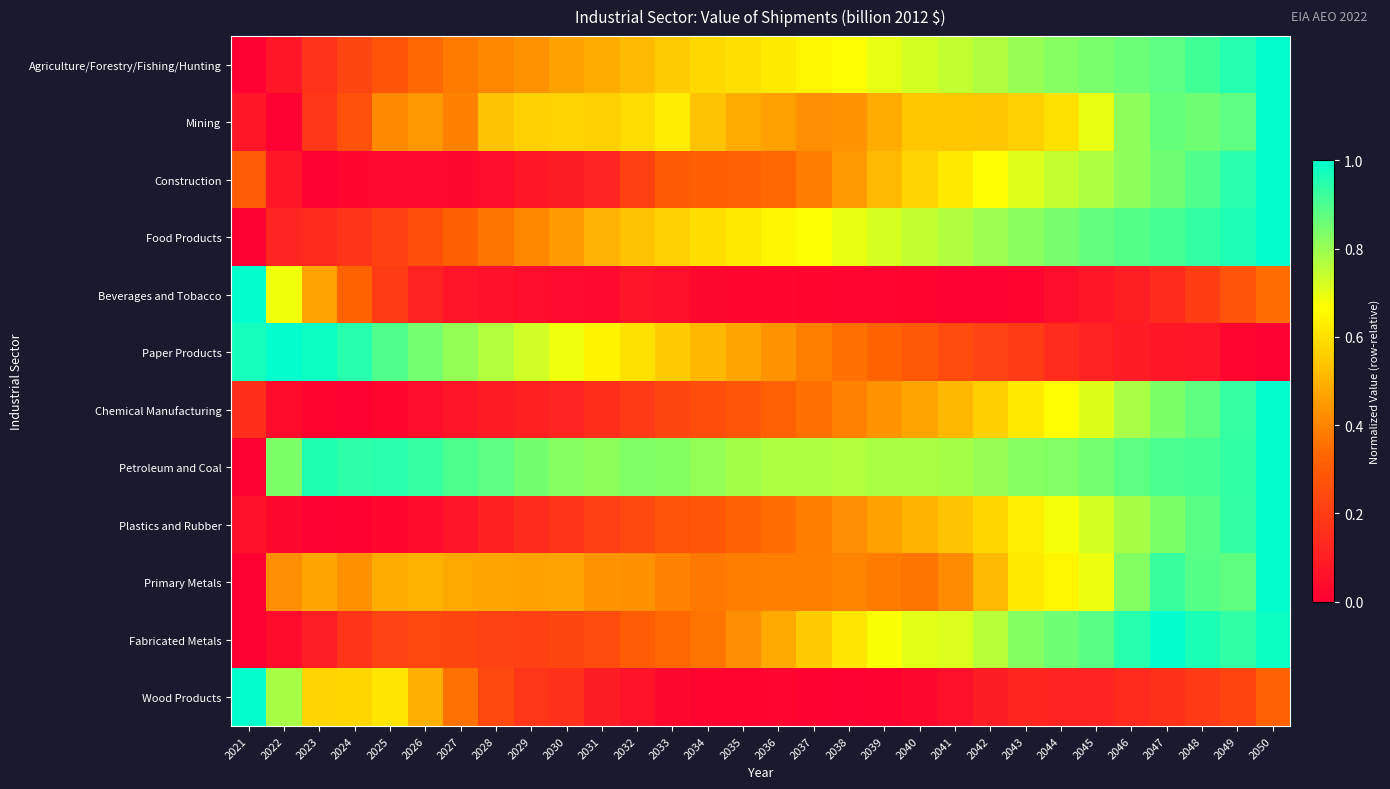

Reading left to right, list all the values displayed in this chart.

Agriculture/Forestry/Fishing/Hunting: 2021=0.0	2022=0.1	2023=0.2	2024=0.2	2025=0.3	2026=0.3	2027=0.4	2028=0.4	2029=0.4	2030=0.5	2031=0.5	2032=0.5	2033=0.6	2034=0.6	2035=0.6	2036=0.6	2037=0.6	2038=0.7	2039=0.7	2040=0.7	2041=0.7	2042=0.8	2043=0.8	2044=0.8	2045=0.8	2046=0.9	2047=0.9	2048=0.9	2049=1.0	2050=1.0
Mining: 2021=0.1	2022=0.0	2023=0.2	2024=0.3	2025=0.4	2026=0.4	2027=0.4	2028=0.5	2029=0.6	2030=0.6	2031=0.6	2032=0.6	2033=0.6	2034=0.5	2035=0.5	2036=0.5	2037=0.4	2038=0.4	2039=0.5	2040=0.5	2041=0.5	2042=0.5	2043=0.6	2044=0.6	2045=0.7	2046=0.8	2047=0.9	2048=0.9	2049=0.9	2050=1.0
Construction: 2021=0.3	2022=0.1	2023=0.0	2024=0.0	2025=0.0	2026=0.0	2027=0.0	2028=0.0	2029=0.1	2030=0.1	2031=0.1	2032=0.2	2033=0.3	2034=0.3	2035=0.3	2036=0.3	2037=0.4	2038=0.4	2039=0.5	2040=0.6	2041=0.6	2042=0.7	2043=0.7	2044=0.7	2045=0.8	2046=0.8	2047=0.9	2048=0.9	2049=0.9	2050=1.0
Food Products: 2021=0.0	2022=0.1	2023=0.1	2024=0.2	2025=0.2	2026=0.3	2027=0.3	2028=0.4	2029=0.4	2030=0.4	2031=0.5	2032=0.5	2033=0.6	2034=0.6	2035=0.6	2036=0.6	2037=0.7	2038=0.7	2039=0.7	2040=0.7	2041=0.8	2042=0.8	2043=0.8	2044=0.8	2045=0.9	2046=0.9	2047=0.9	2048=0.9	2049=1.0	2050=1.0
Beverages and Tobacco: 2021=1.0	2022=0.7	2023=0.5	2024=0.3	2025=0.2	2026=0.1	2027=0.1	2028=0.1	2029=0.0	2030=0.0	2031=0.0	2032=0.1	2033=0.1	2034=0.0	2035=0.0	2036=0.0	2037=0.0	2038=0.0	2039=0.0	2040=0.0	2041=0.0	2042=0.0	2043=0.0	2044=0.0	2045=0.1	2046=0.1	2047=0.1	2048=0.2	2049=0.3	2050=0.3
Paper Products: 2021=1.0	2022=1.0	2023=1.0	2024=0.9	2025=0.9	2026=0.8	2027=0.8	2028=0.8	2029=0.7	2030=0.7	2031=0.6	2032=0.6	2033=0.6	2034=0.5	2035=0.5	2036=0.4	2037=0.4	2038=0.4	2039=0.3	2040=0.3	2041=0.3	2042=0.2	2043=0.2	2044=0.1	2045=0.1	2046=0.1	2047=0.1	2048=0.1	2049=0.0	2050=0.0
Chemical Manufacturing: 2021=0.2	2022=0.0	2023=0.0	2024=0.0	2025=0.0	2026=0.0	2027=0.1	2028=0.1	2029=0.1	2030=0.1	2031=0.2	2032=0.2	2033=0.2	2034=0.3	2035=0.3	2036=0.3	2037=0.4	2038=0.4	2039=0.4	2040=0.5	2041=0.5	2042=0.6	2043=0.6	2044=0.7	2045=0.7	2046=0.8	2047=0.8	2048=0.9	2049=0.9	2050=1.0
Petroleum and Coal: 2021=0.0	2022=0.8	2023=1.0	2024=0.9	2025=0.9	2026=0.9	2027=0.9	2028=0.9	2029=0.9	2030=0.8	2031=0.8	2032=0.8	2033=0.8	2034=0.8	2035=0.8	2036=0.8	2037=0.8	2038=0.8	2039=0.8	2040=0.8	2041=0.8	2042=0.8	2043=0.8	2044=0.8	2045=0.8	2046=0.9	2047=0.9	2048=0.9	2049=0.9	2050=1.0
Plastics and Rubber: 2021=0.1	2022=0.0	2023=0.0	2024=0.0	2025=0.0	2026=0.0	2027=0.1	2028=0.1	2029=0.1	2030=0.2	2031=0.2	2032=0.2	2033=0.3	2034=0.3	2035=0.3	2036=0.3	2037=0.4	2038=0.4	2039=0.5	2040=0.5	2041=0.5	2042=0.6	2043=0.6	2044=0.7	2045=0.7	2046=0.8	2047=0.8	2048=0.9	2049=0.9	2050=1.0
Primary Metals: 2021=0.0	2022=0.4	2023=0.5	2024=0.4	2025=0.5	2026=0.5	2027=0.5	2028=0.5	2029=0.5	2030=0.5	2031=0.4	2032=0.4	2033=0.4	2034=0.4	2035=0.4	2036=0.4	2037=0.4	2038=0.4	2039=0.4	2040=0.4	2041=0.4	2042=0.5	2043=0.6	2044=0.6	2045=0.7	2046=0.8	2047=0.9	2048=0.9	2049=0.9	2050=1.0
Fabricated Metals: 2021=0.0	2022=0.0	2023=0.1	2024=0.2	2025=0.2	2026=0.2	2027=0.2	2028=0.2	2029=0.2	2030=0.2	2031=0.3	2032=0.3	2033=0.3	2034=0.4	2035=0.4	2036=0.5	2037=0.6	2038=0.6	2039=0.7	2040=0.7	2041=0.7	2042=0.8	2043=0.8	2044=0.9	2045=0.9	2046=0.9	2047=1.0	2048=1.0	2049=0.9	2050=1.0
Wood Products: 2021=1.0	2022=0.8	2023=0.6	2024=0.6	2025=0.6	2026=0.5	2027=0.4	2028=0.2	2029=0.2	2030=0.2	2031=0.1	2032=0.1	2033=0.0	2034=0.0	2035=0.0	2036=0.0	2037=0.0	2038=0.0	2039=0.0	2040=0.0	2041=0.1	2042=0.1	2043=0.1	2044=0.1	2045=0.1	2046=0.1	2047=0.2	2048=0.2	2049=0.2	2050=0.3